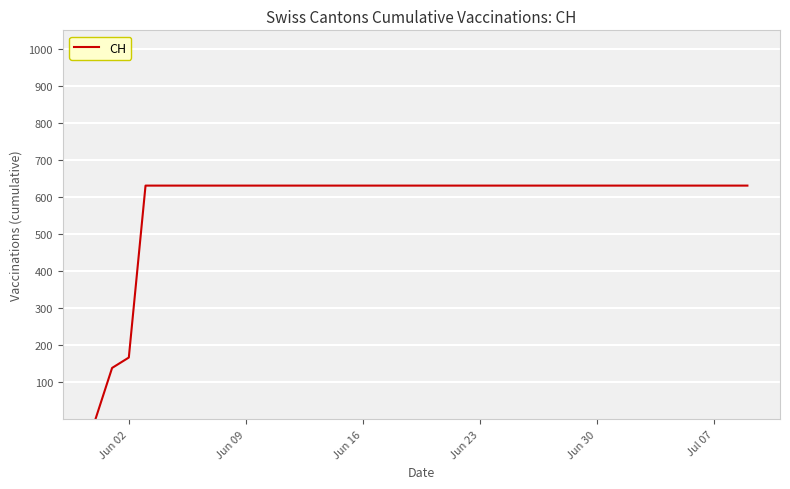

What is the maximum value shown in the chart?

631